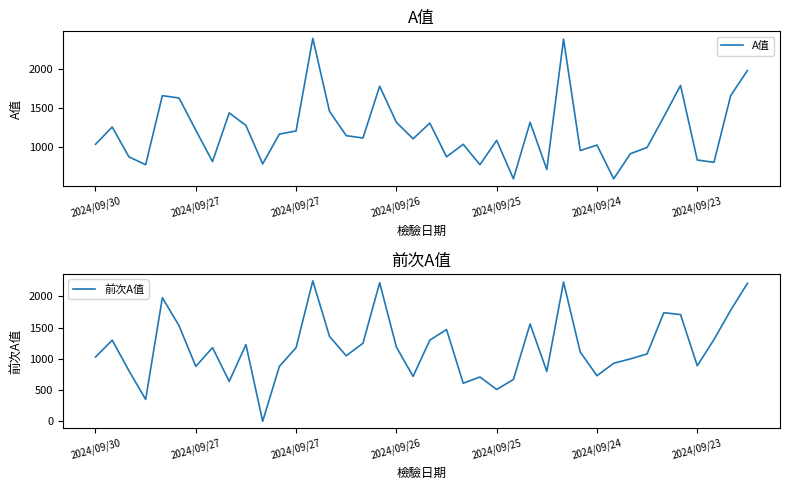

Which series ends up on top after the final intersection of A值 and 前次A值?

前次A值